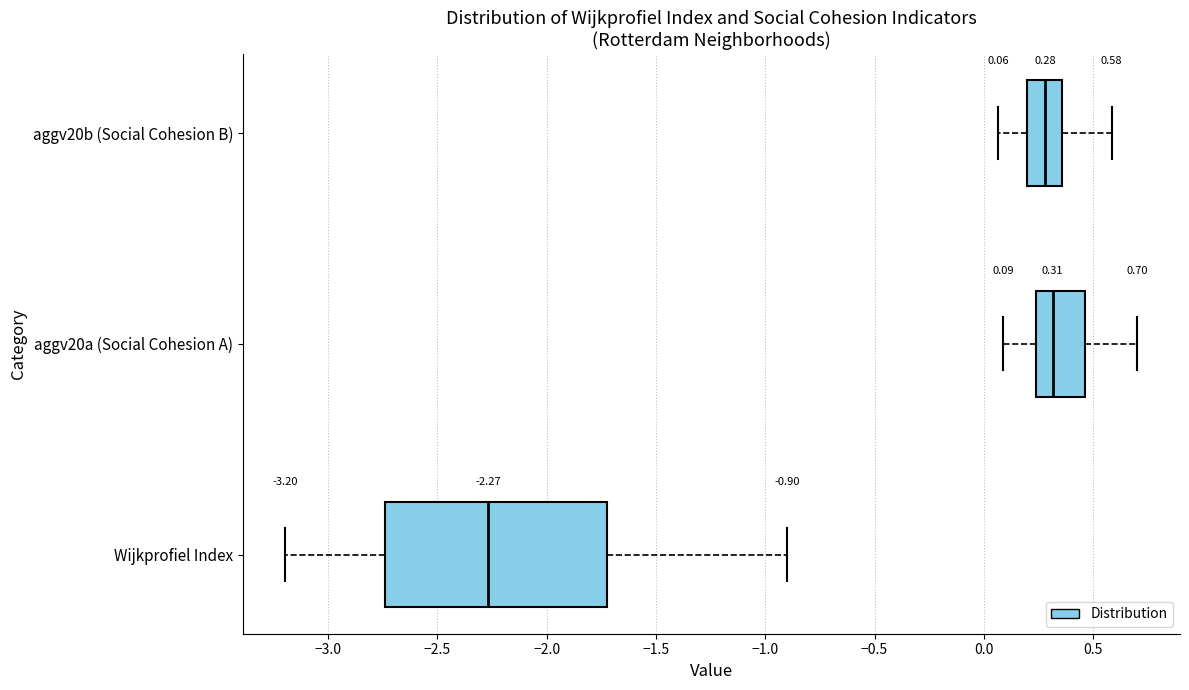

Which box's median line is the furthest to the left?

Wijkprofiel Index